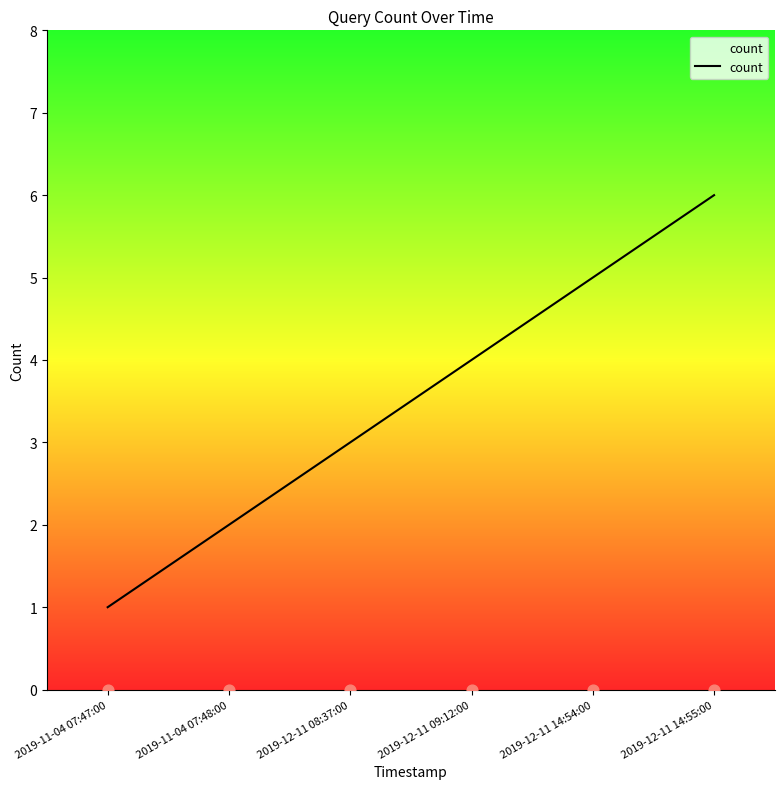

What is the ratio of the value at 2019-12-11 09:12:00 to the value at 2019-12-11 08:37:00?

1.3